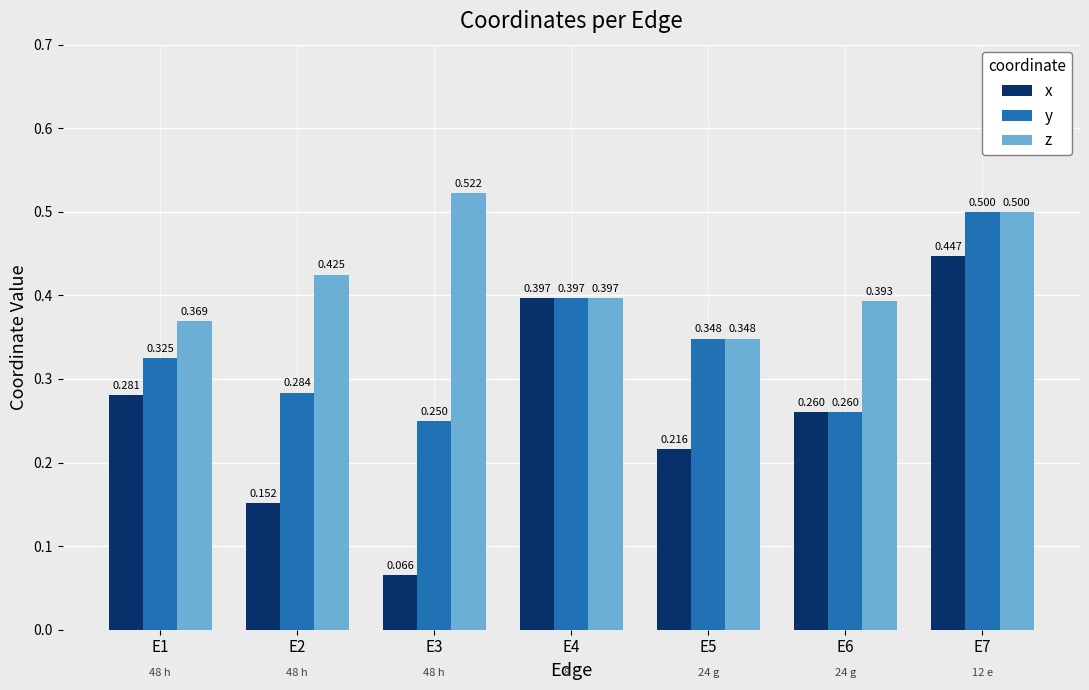

Rank the series by their average value, from highest to lowest.

z, y, x